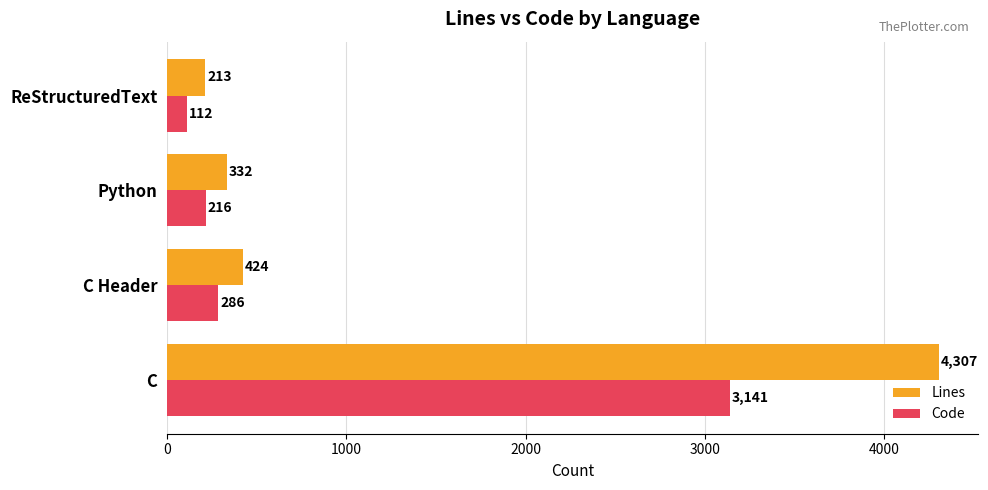

Between C Header and ReStructuredText, which series saw the biggest shift?

Lines